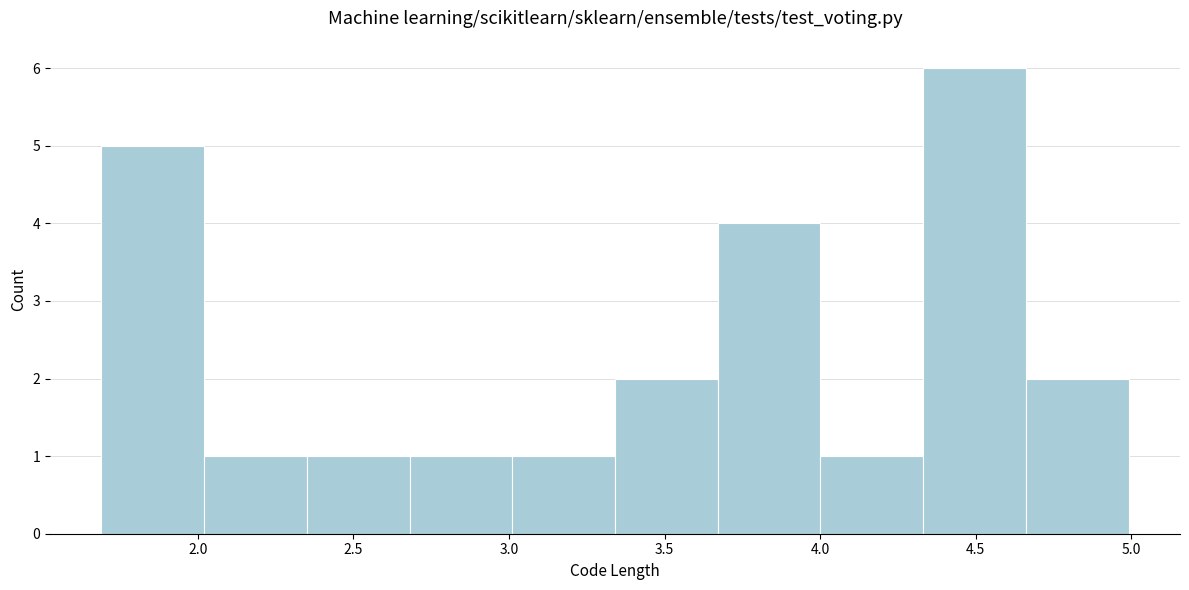

Over which range of the x-axis is the bar tallest?

4.35 to 4.65